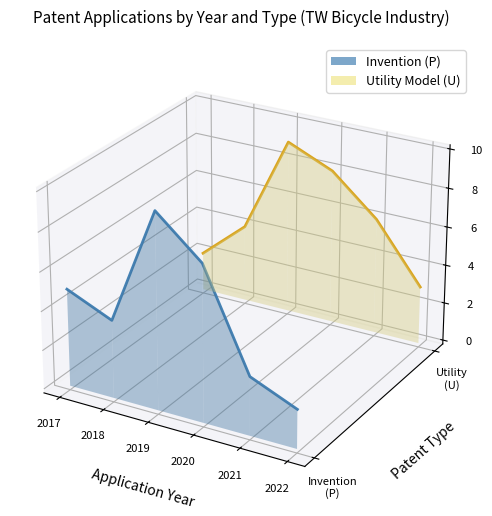

Rank the series at 2019 from lowest to highest value.

Invention (P), Utility Model (U)